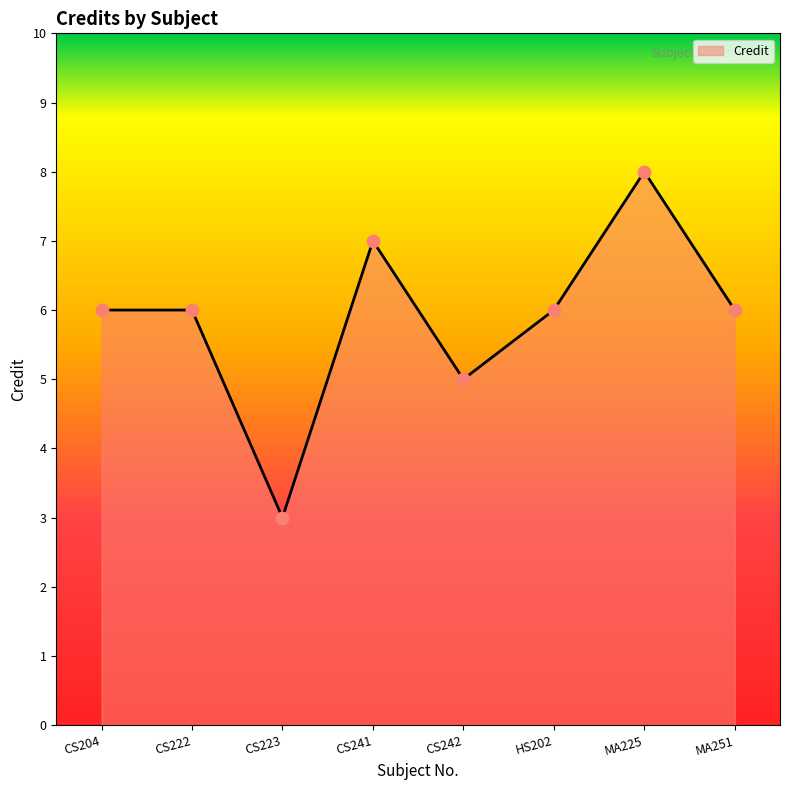

Between MA225 and CS223, which is larger?

MA225